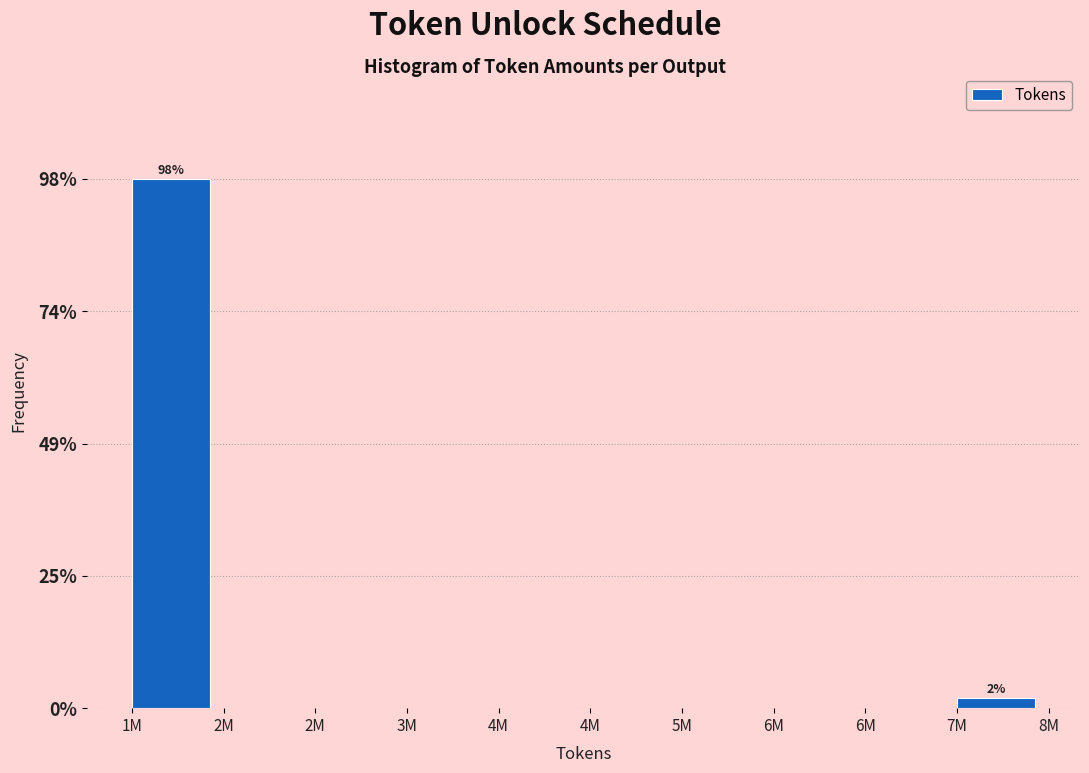

Are the bars horizontal?

No